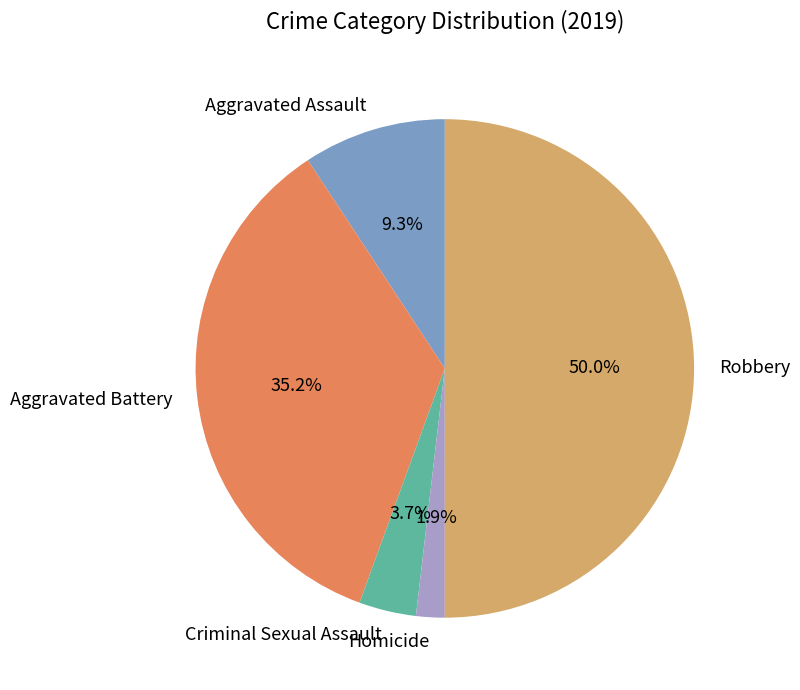

What portion of the pie excludes Homicide?

98.1%